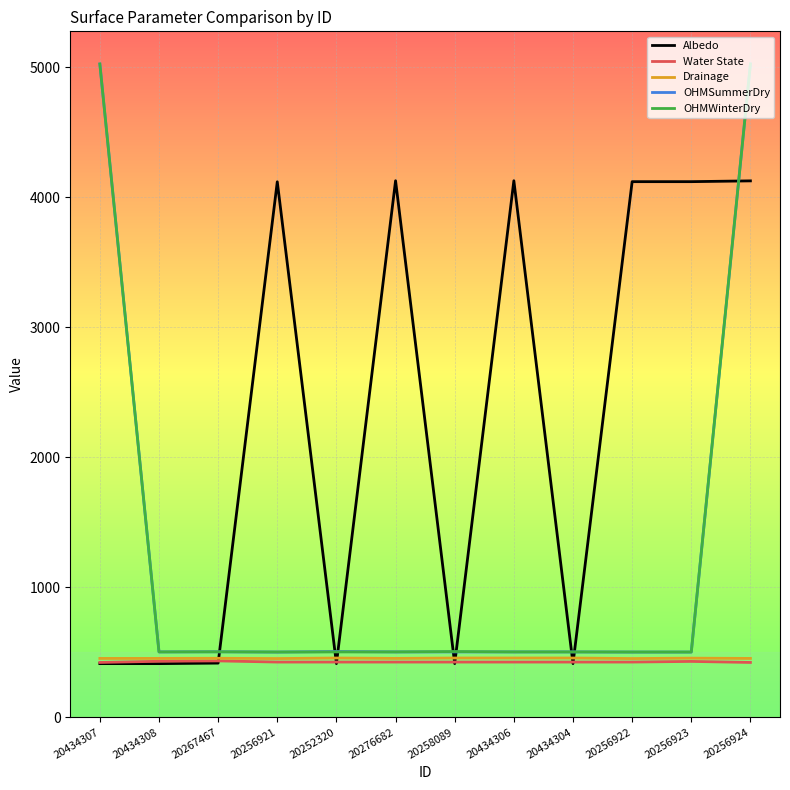

What is the total value across all series at 20256923?

6004